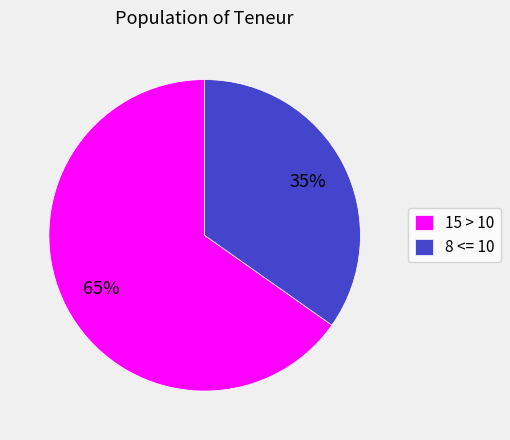

To the nearest percent, what percentage of the pie is 8 <= 10?

35%